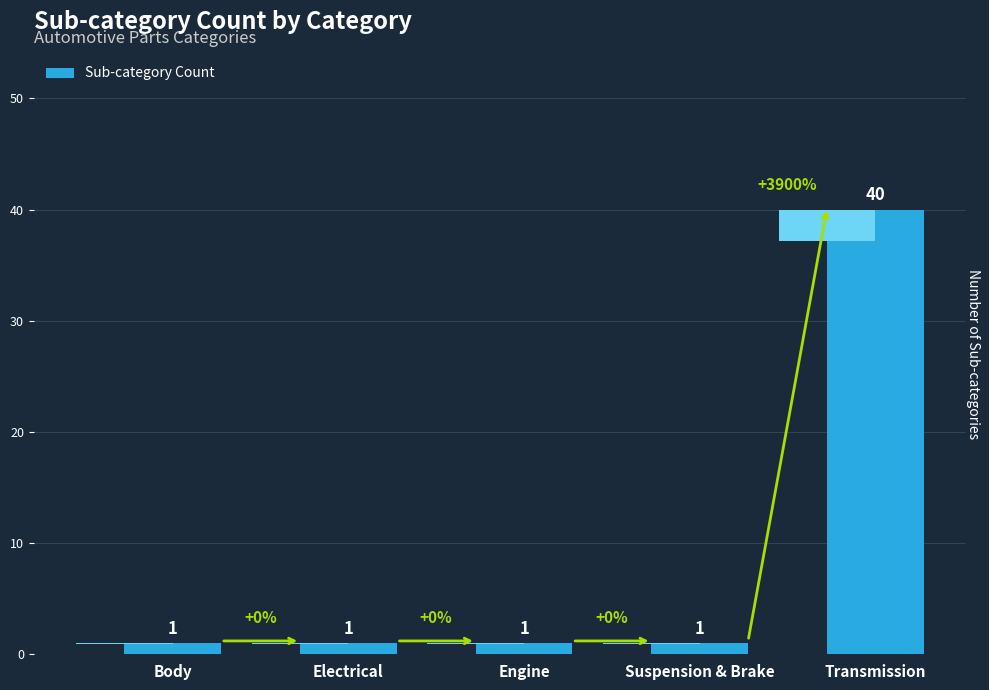

Which label corresponds to the largest value in the chart?

Transmission